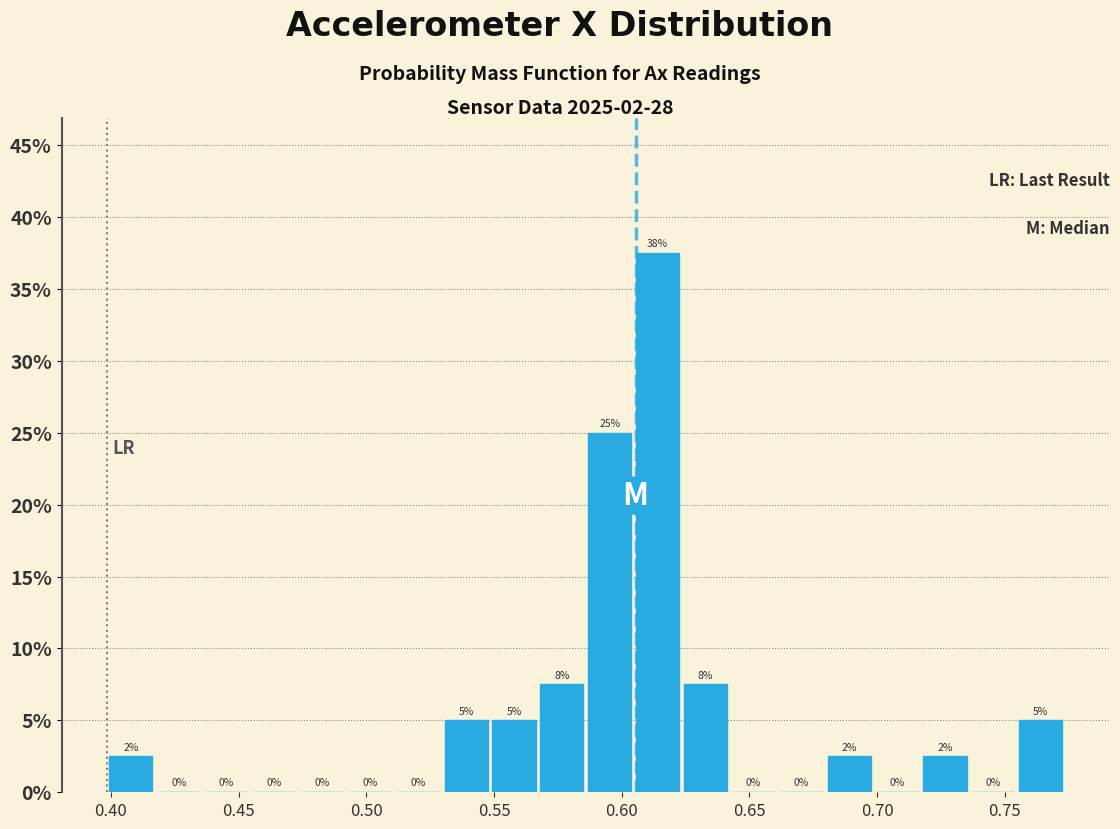

Read against the x-axis, roughly where is the centre of the tallest bar?

0.615